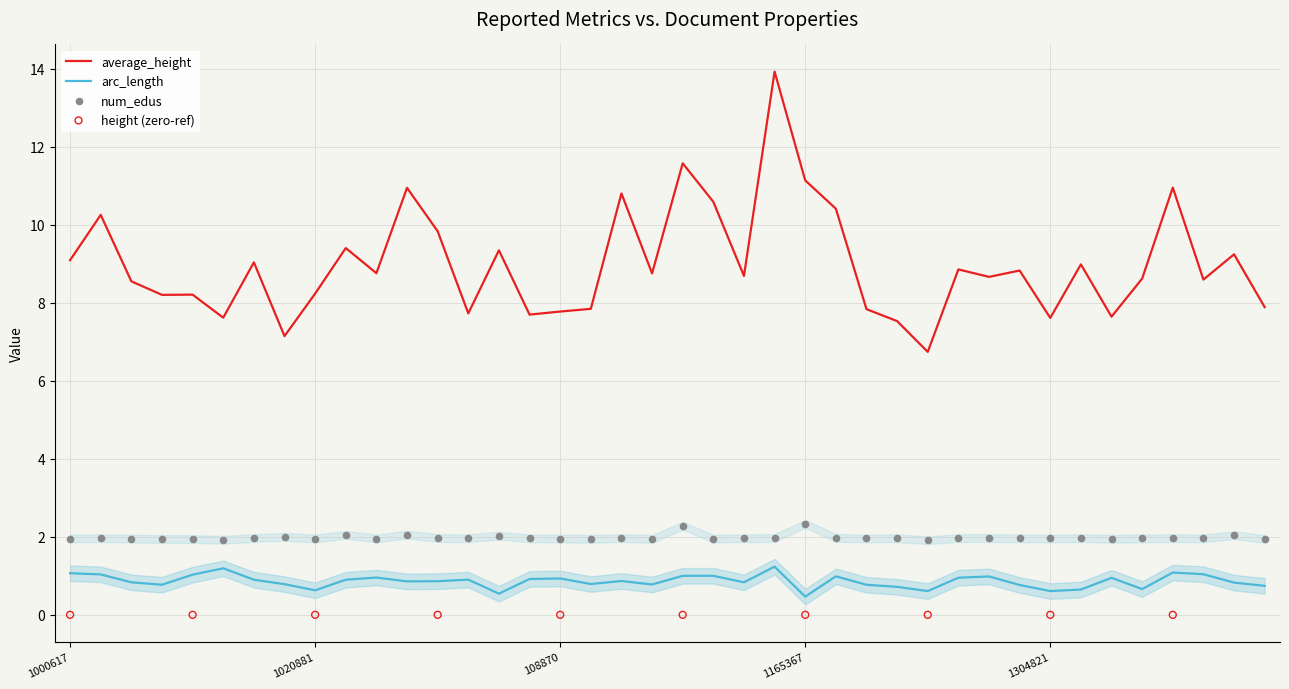

Is the value of arc_length at 1235163 greater than the value of num_edus at 10345?

No